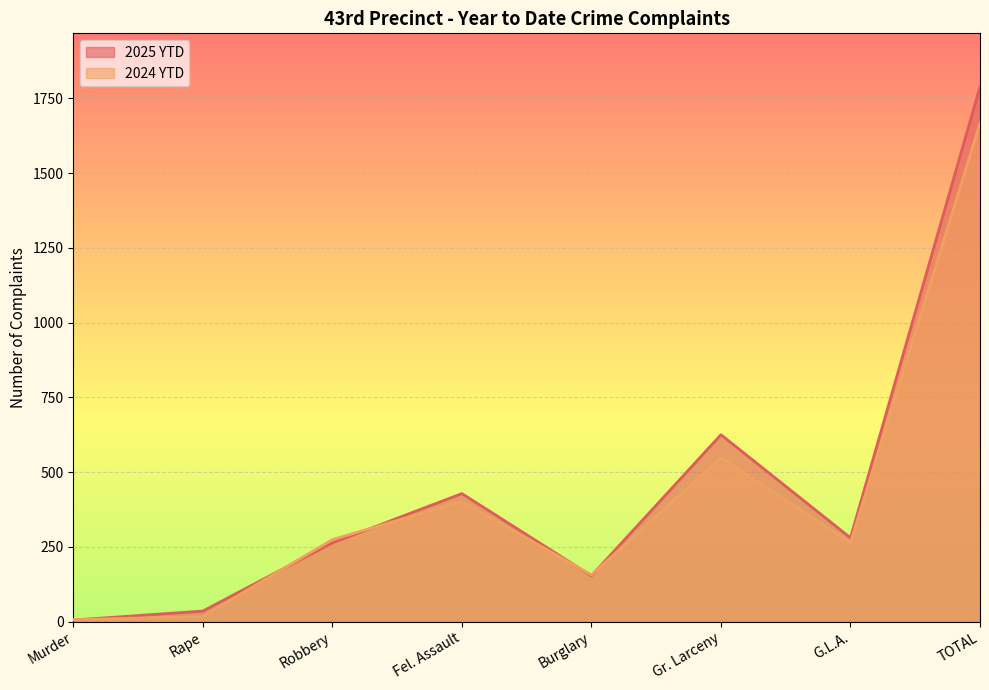

Rank the series at Burglary from lowest to highest value.

2025 YTD, 2024 YTD